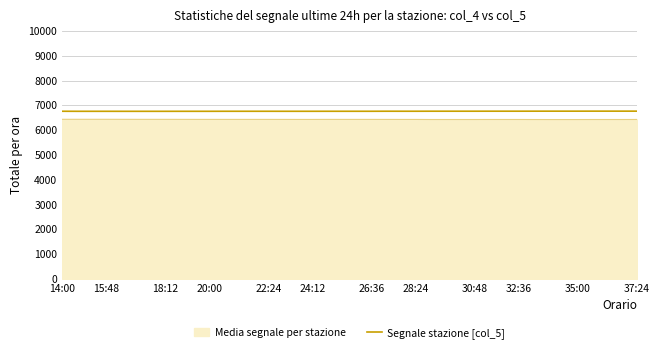

True or false: Segnale stazione [col_5] and Media segnale per stazione cross at least once.

False